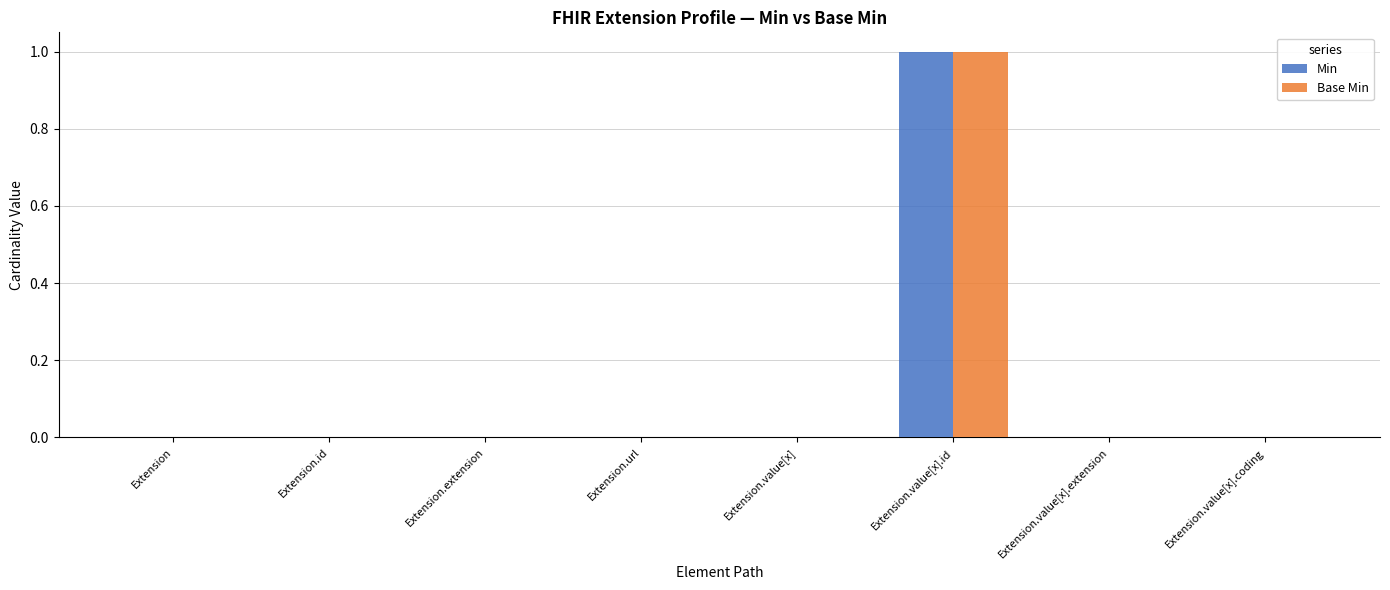

Are the bars horizontal?

No